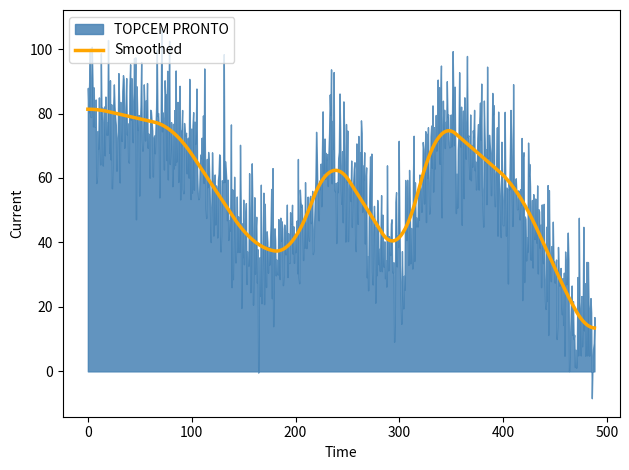

At which category does the data reach its first local peak?

1.0